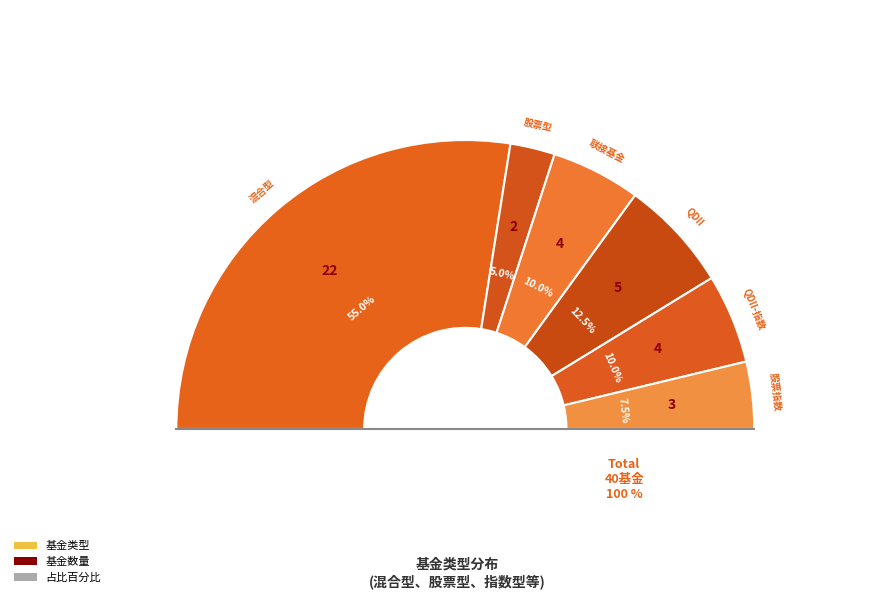

Count the number of slices in the pie.

6